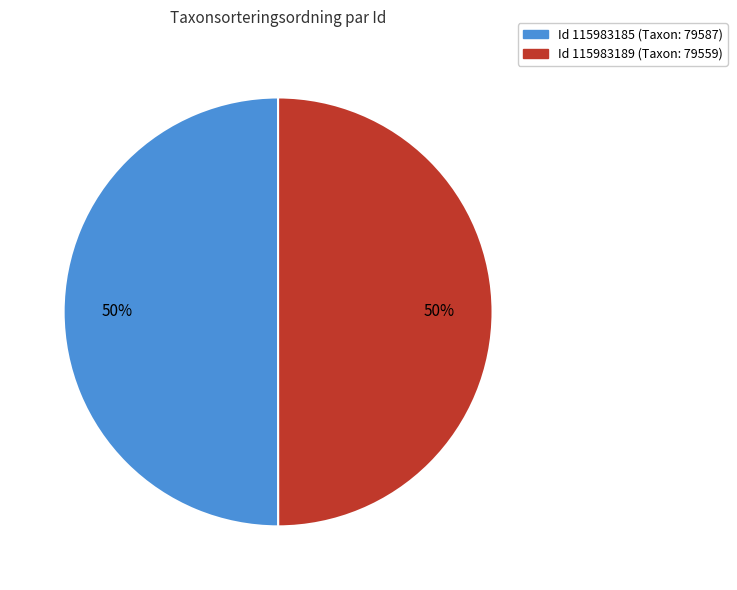

To the nearest percent, what is the average slice percentage?

50%